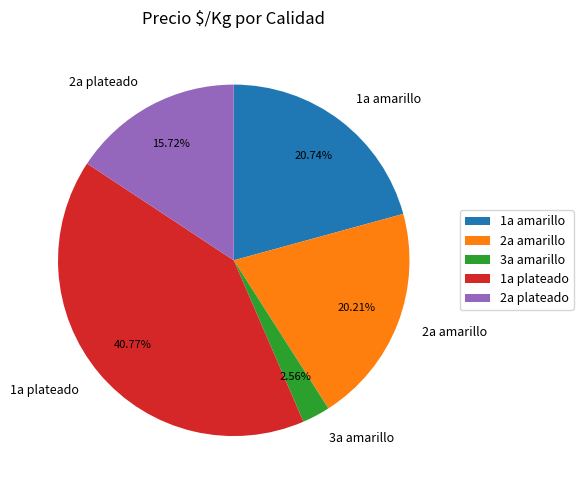

Is 1a plateado the majority of the pie?

No